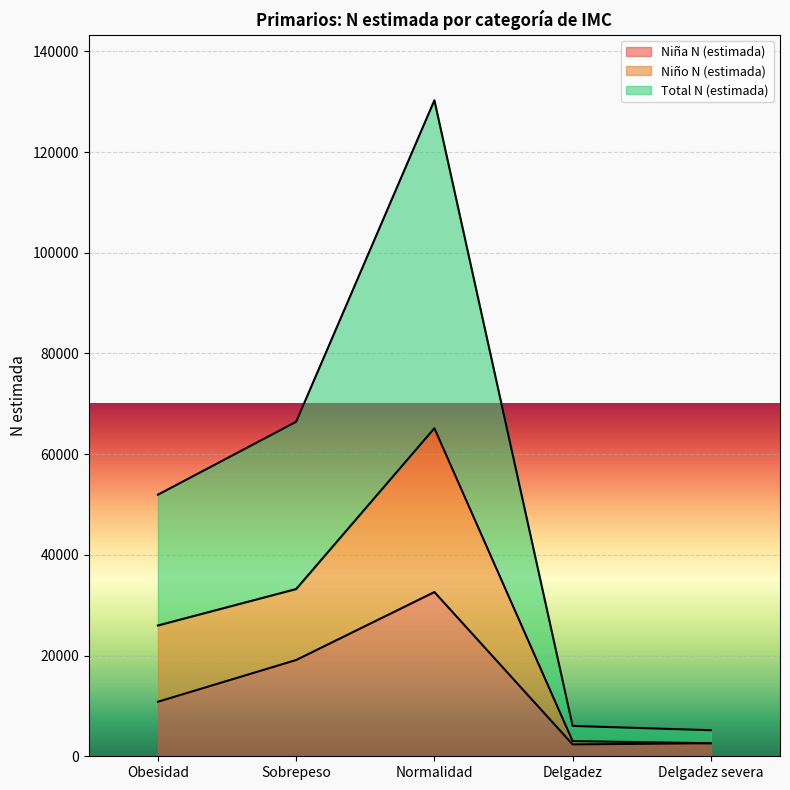

True or false: Niña N (estimada) and Niño N (estimada) cross at least once.

False